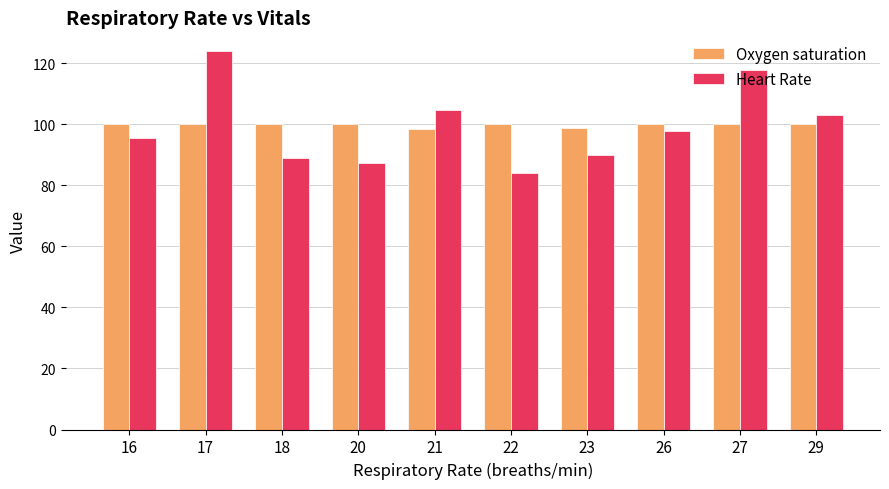

What is the minimum value shown in the chart?

84.0